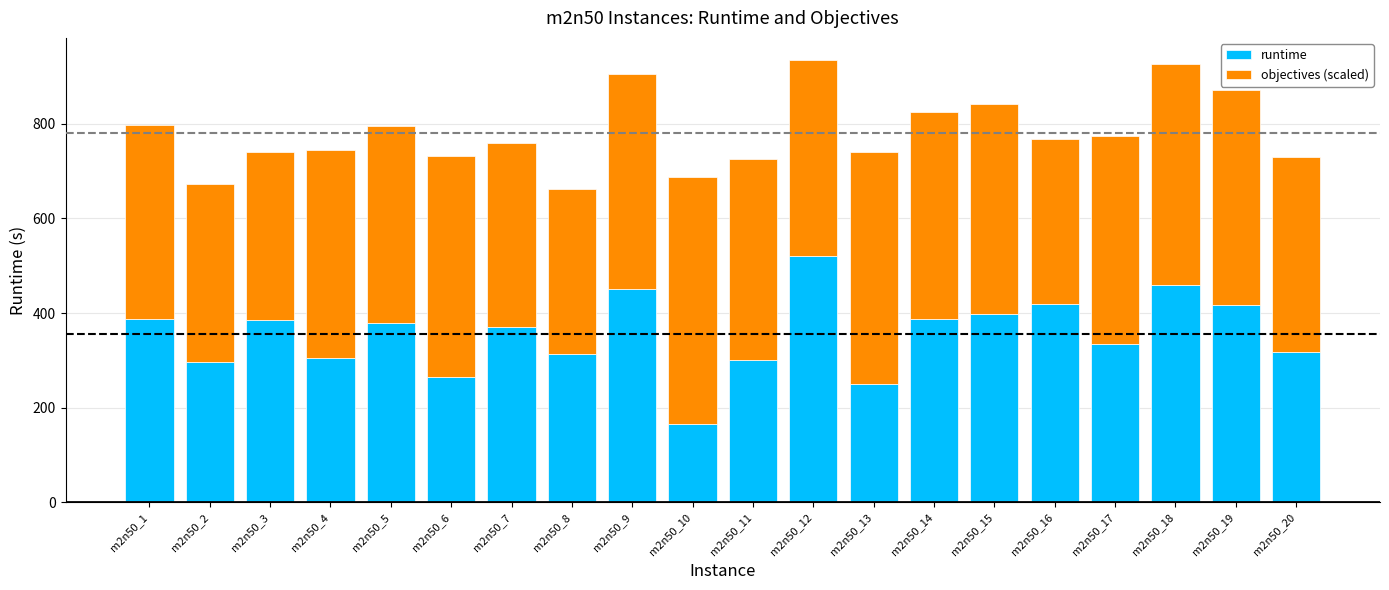

What is the maximum value for runtime?

521.5